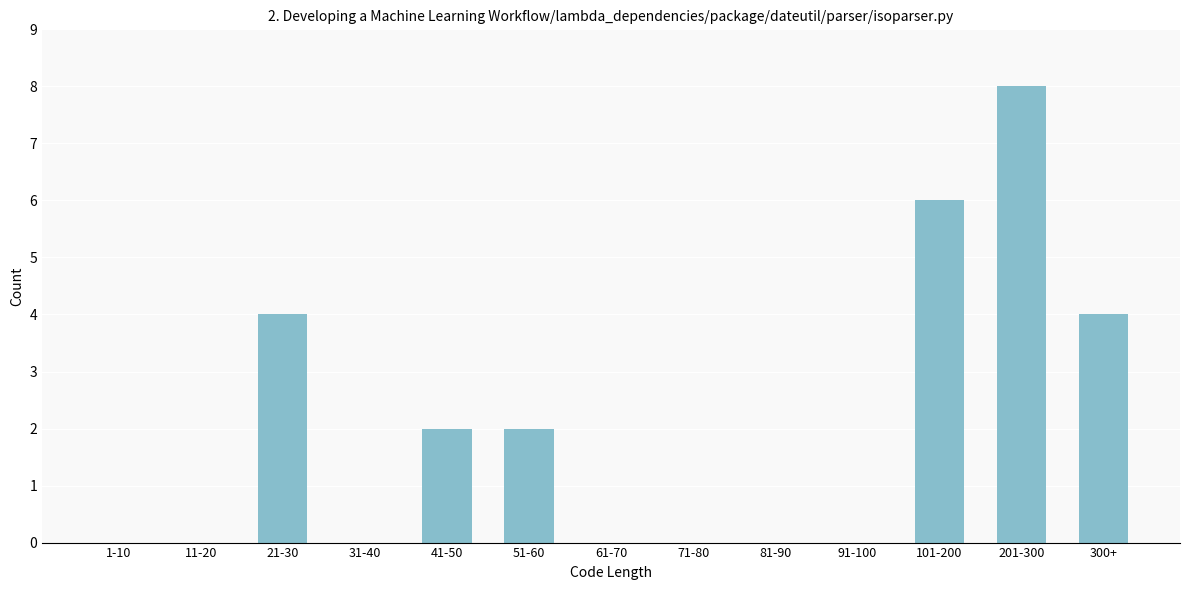

Reading left to right, list all the values displayed in this chart.

1-10=0	11-20=0	21-30=4	31-40=0	41-50=2	51-60=2	61-70=0	71-80=0	81-90=0	91-100=0	101-200=6	201-300=8	300+=4